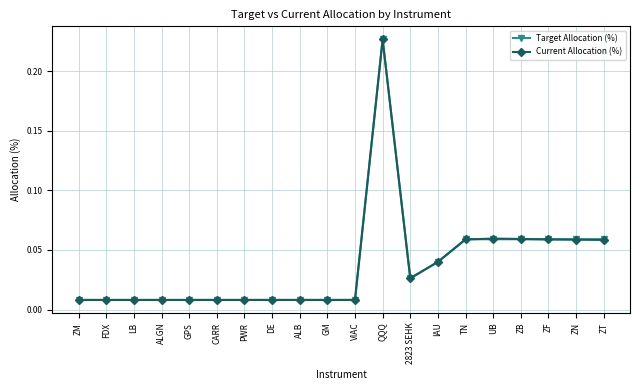

How many lines are shown in the chart?

2